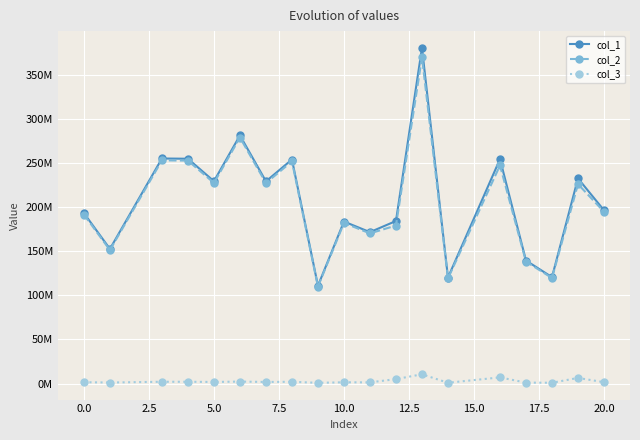

Reading left to right, list all the values displayed in this chart.

col_1: 193074956.9	152531893.2	254964419.3	254689424.0	229209959.2	281058632.3	229054264.4	253820792.0	110833543.7	183549231.3	171574788.8	184181093.5	380247295.6	120124773.4	254243749.1	139395085.6	120612432.4	232408186.6	196317232.5
col_2: 191468231.9	151262558.1	252842664.6	252569957.7	227302527.1	278719727.6	227148128.0	251708554.3	109911212.6	182021777.2	170146983.2	179044208.7	369642045.5	119125122.9	247152788.6	138235072.0	119608723.7	225926228.7	194683526.0
col_3: 1606725.0	1269335.0	2121754.8	2119466.3	1907432.1	2338904.7	1906136.4	2112237.8	922331.0	1527454.1	1427805.6	5136884.8	10605250.1	999650.5	7090960.5	1160013.6	1003708.7	6481957.9	1633706.5